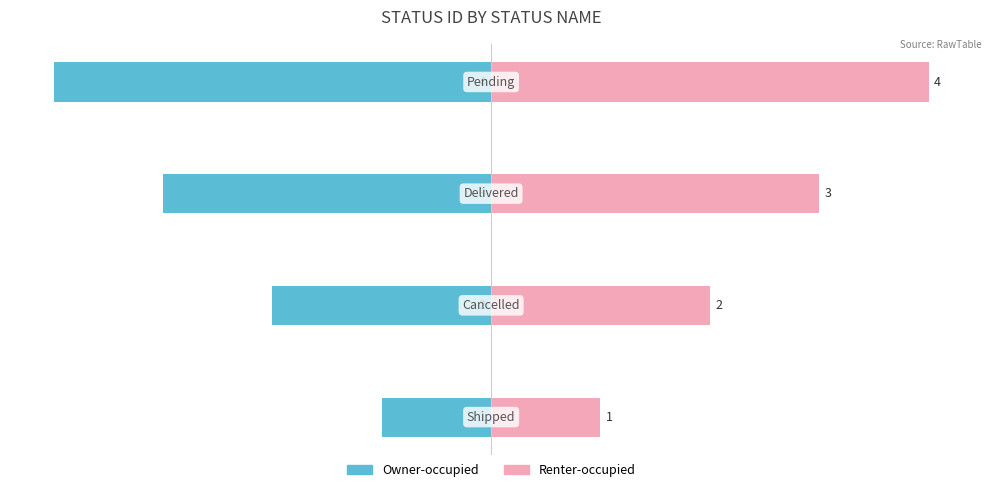

Count the Renter-occupied values in the range 2 to 4.

3